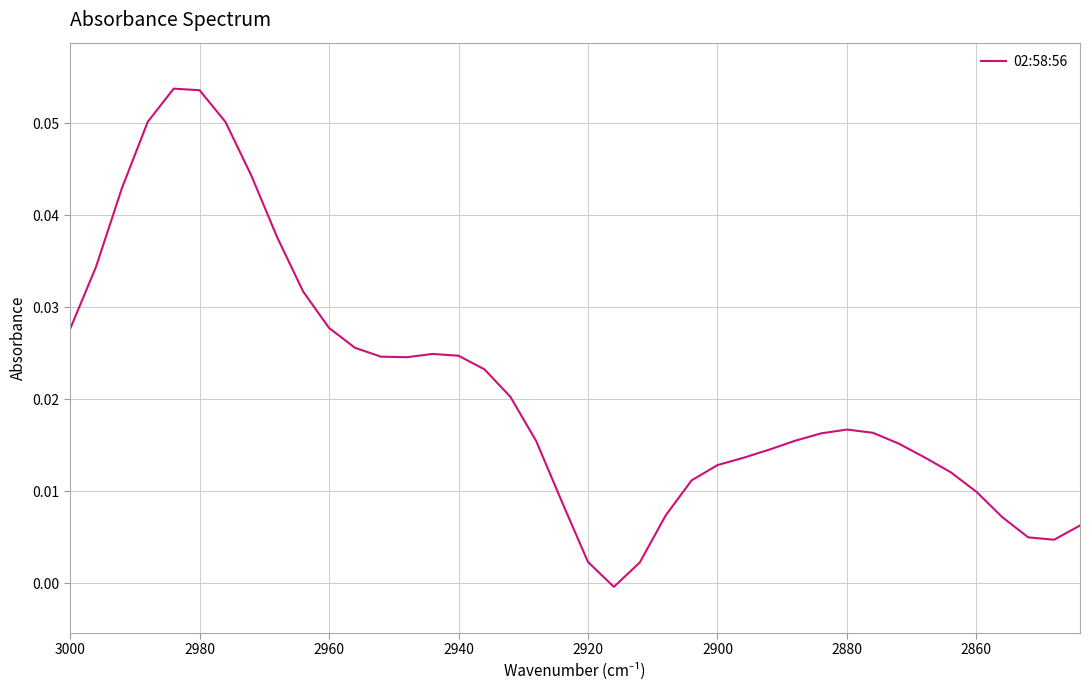

Count the number of categories in the chart.

40